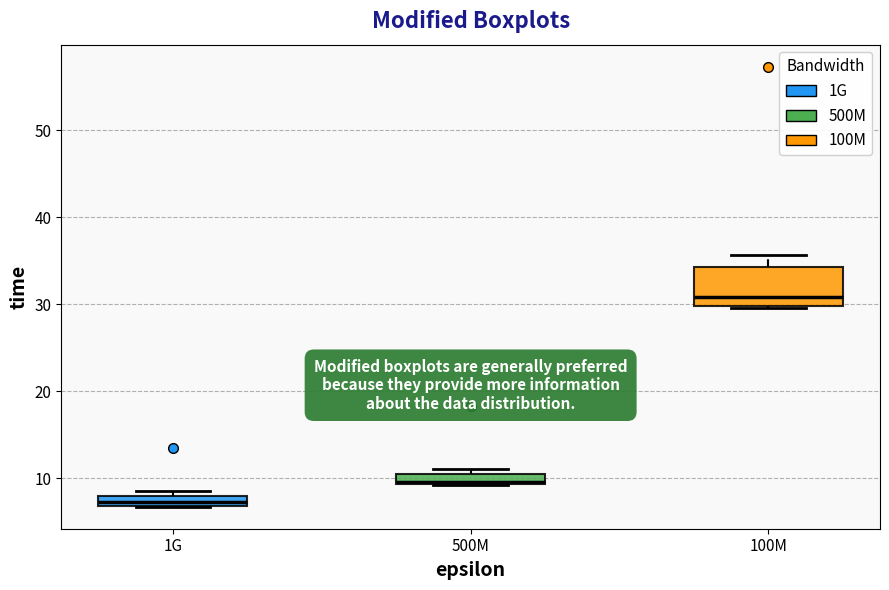

Where does the median line of the box for 500M sit on the y-axis? The values are not printed on the chart, so give them approximately, as read against the axis.

10